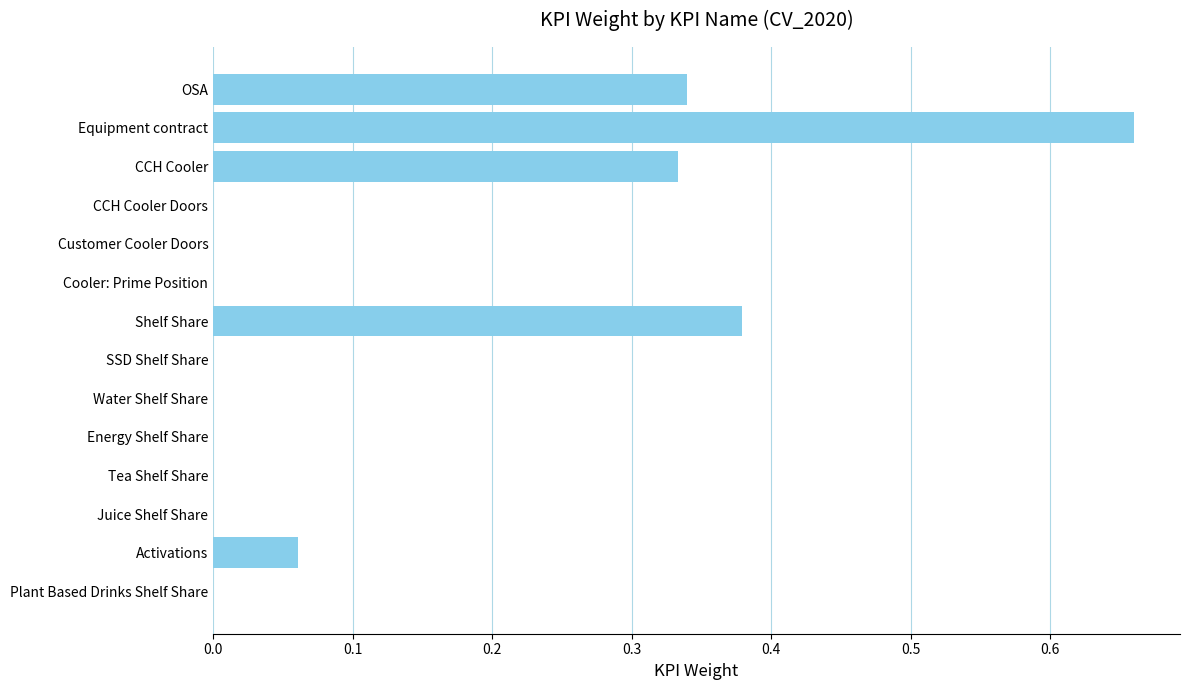

Which category has the highest value across all series?

Equipment contract